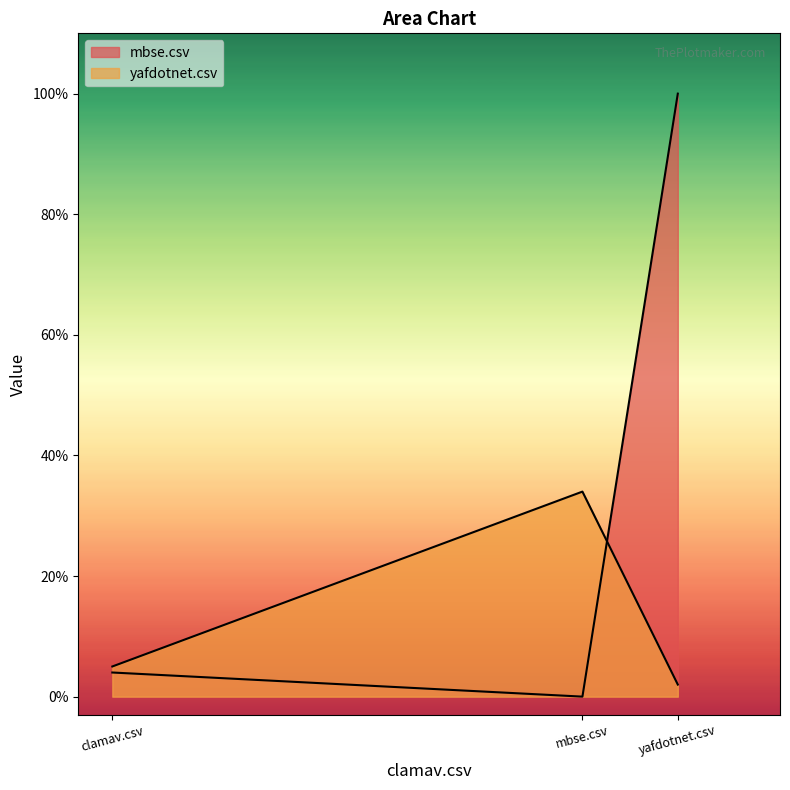

What is the value of the mbse.csv point at the 3rd from the left?

1.0